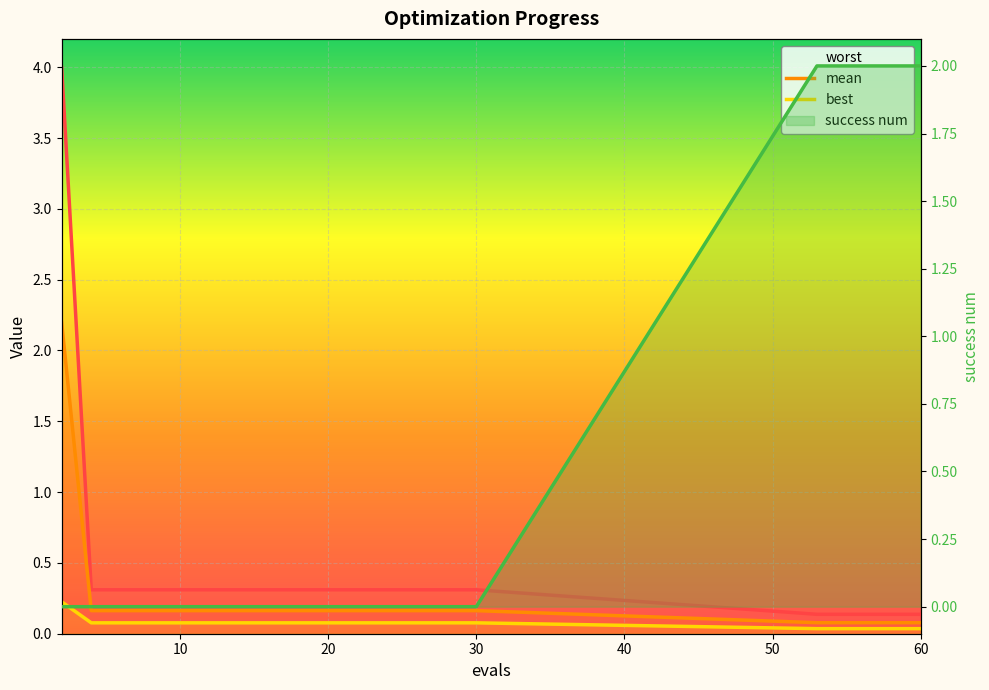

True or false: mean and worst cross at least once.

False